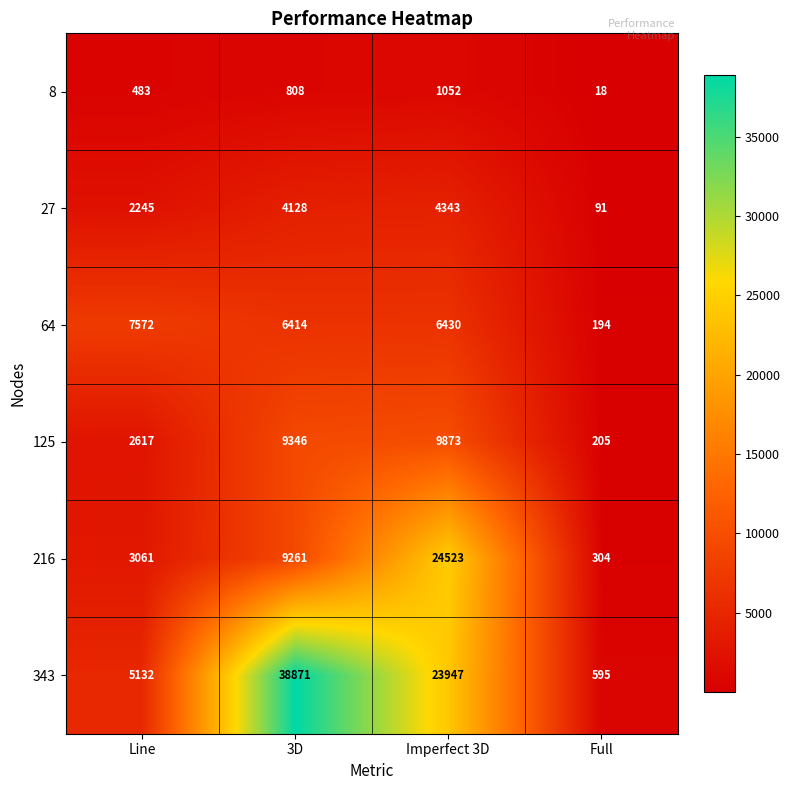

Rank the series at Line from lowest to highest value.

8, 27, 125, 216, 343, 64